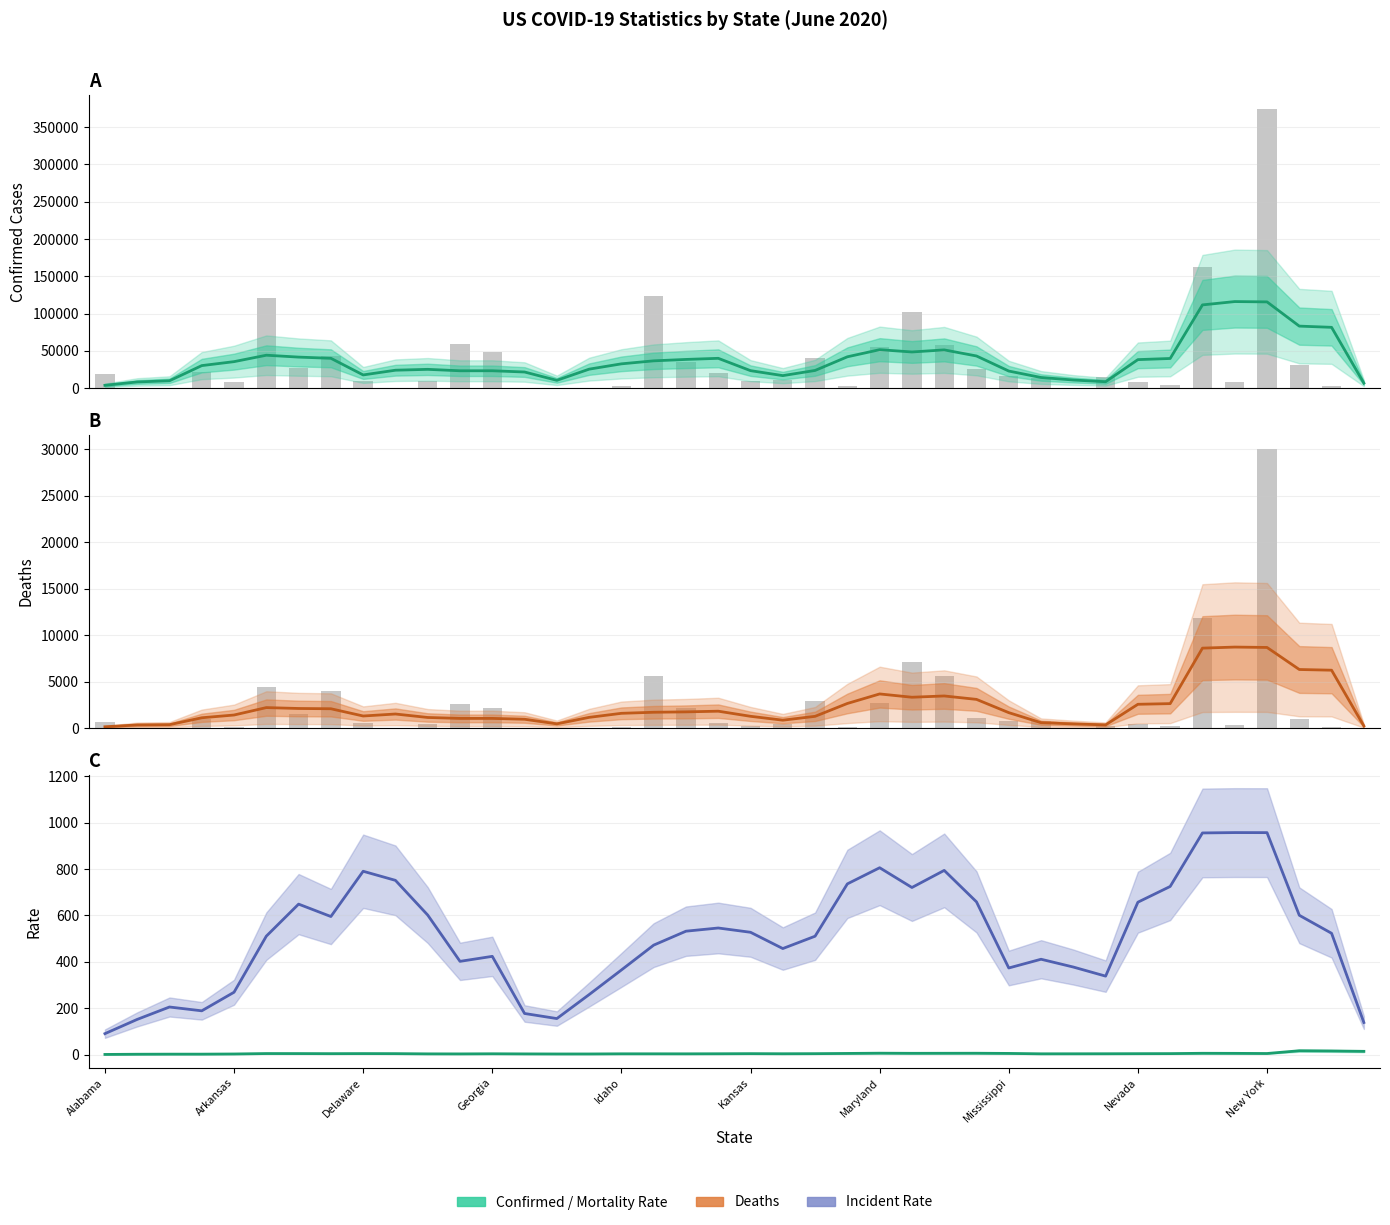

What is the total value across all series at 38?

88372.1